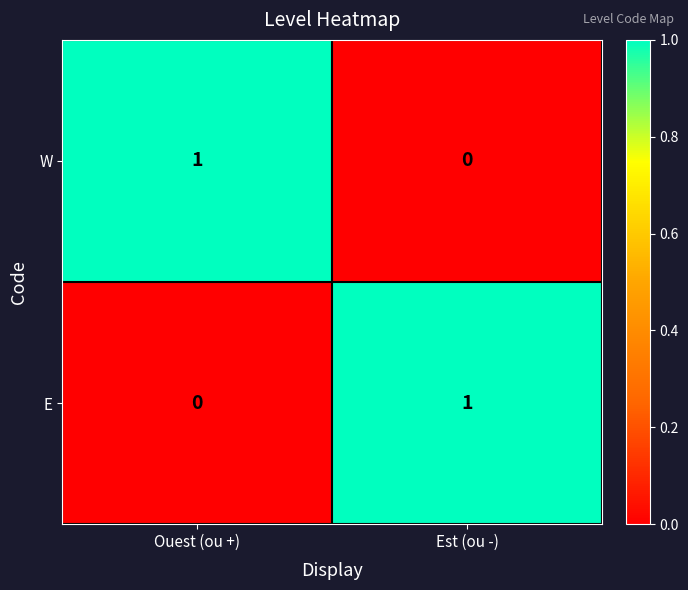

List the labels in order of W value, largest first.

Ouest (ou +), Est (ou -)